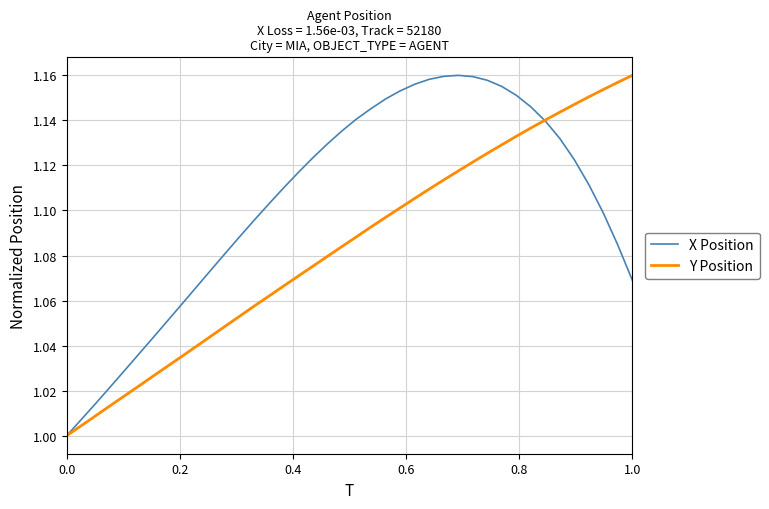

Which series has the largest total across all categories?

X Position